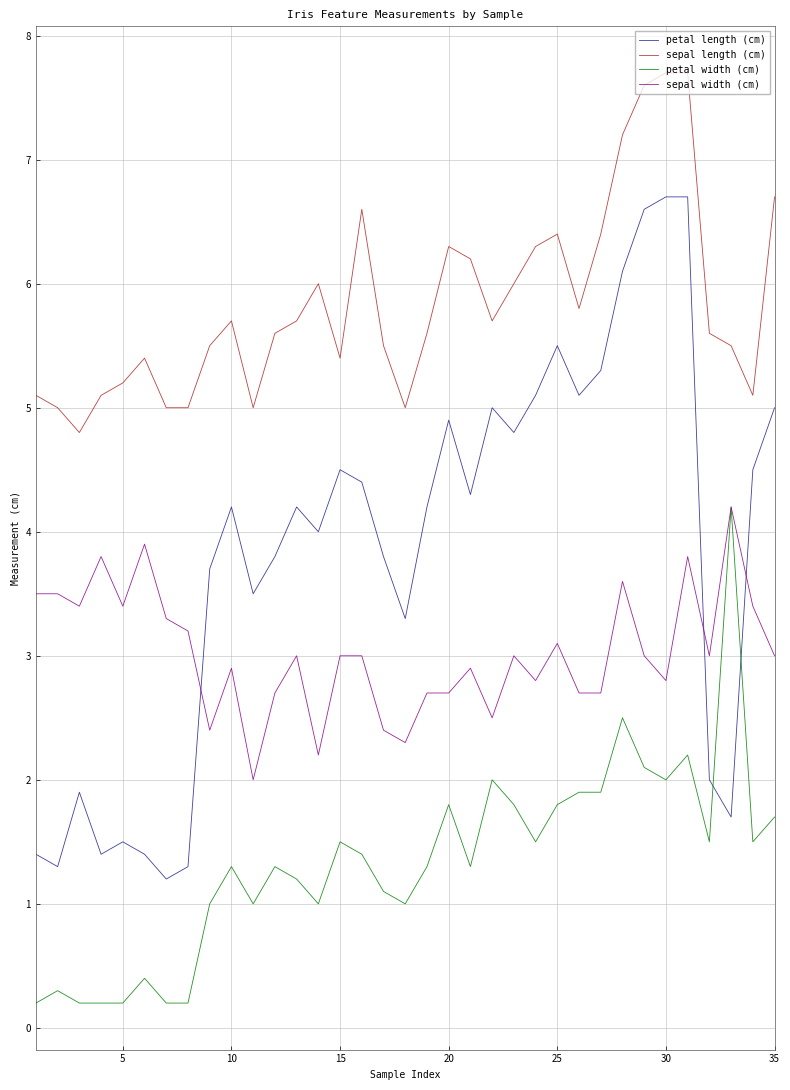

How many lines are shown in the chart?

4